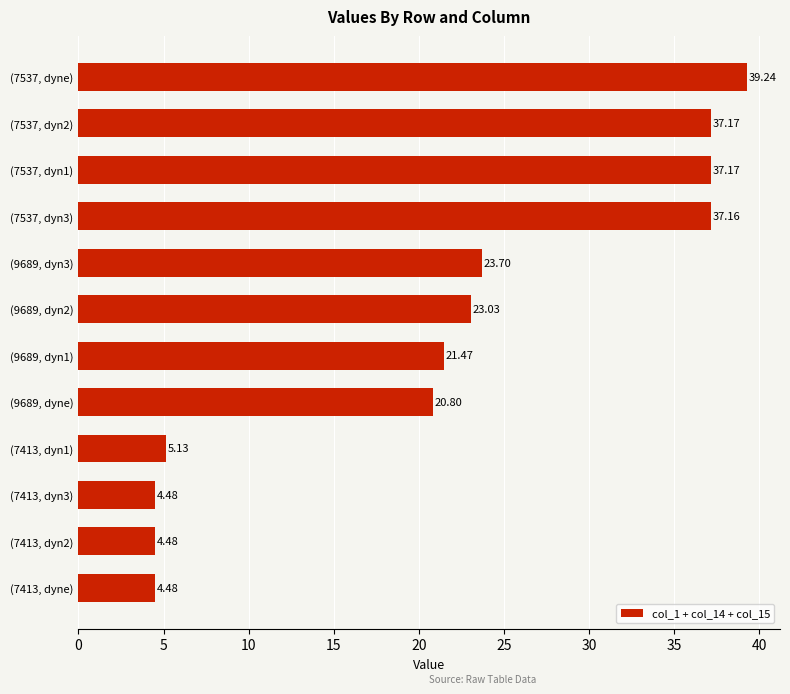

Which has a higher value, (7413, dyn3) or (7413, dyn1)?

(7413, dyn1)